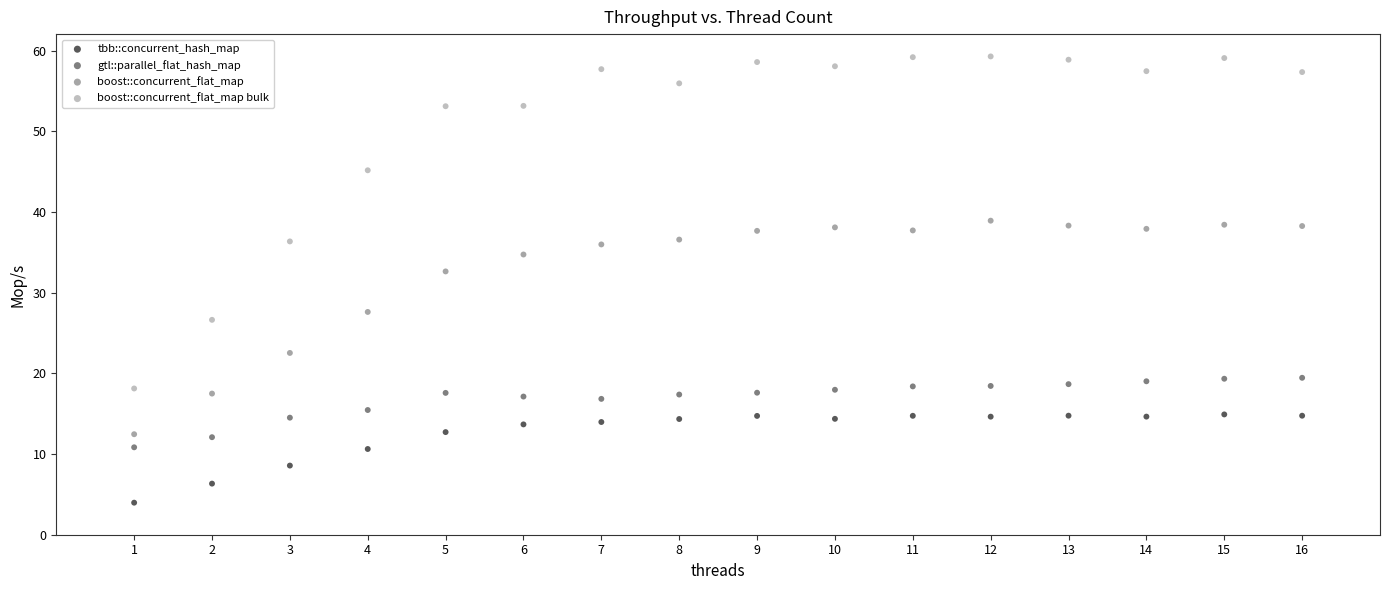

Across all data points, what is the range of Y values (max minus min)?

55.3